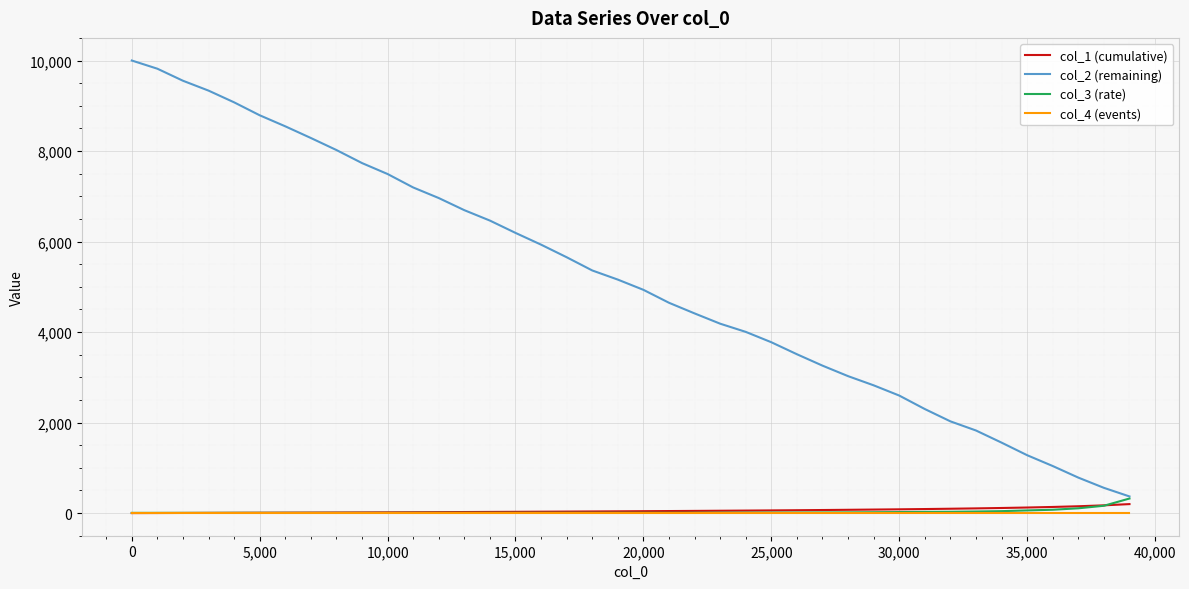

Does the chart have visible grid lines?

Yes